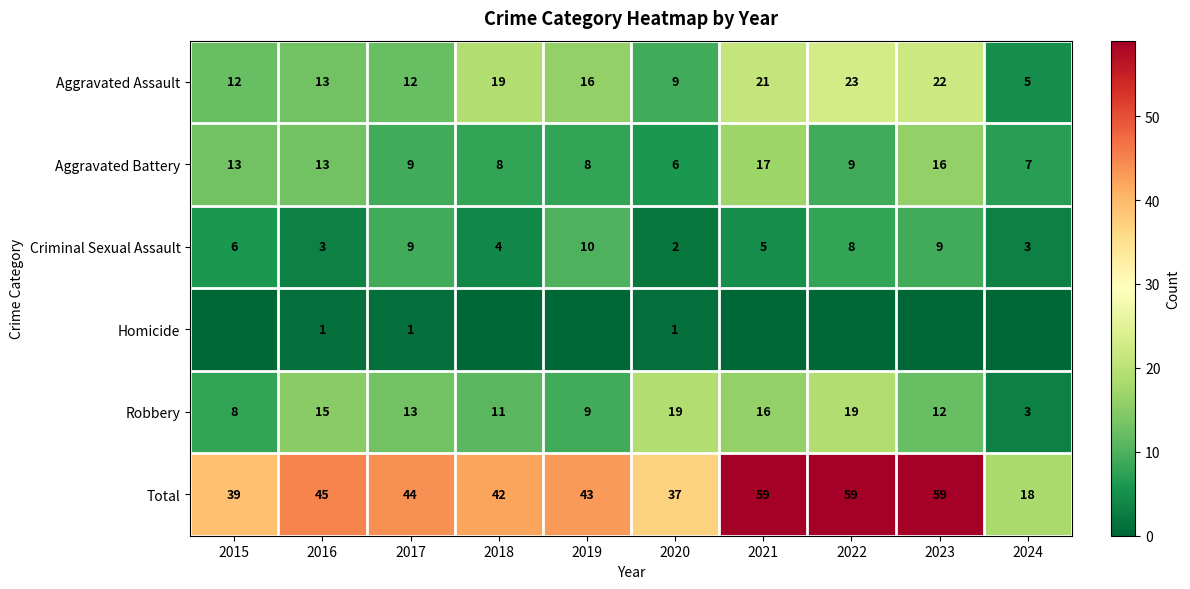

What is the sum of all Aggravated Battery values?

106